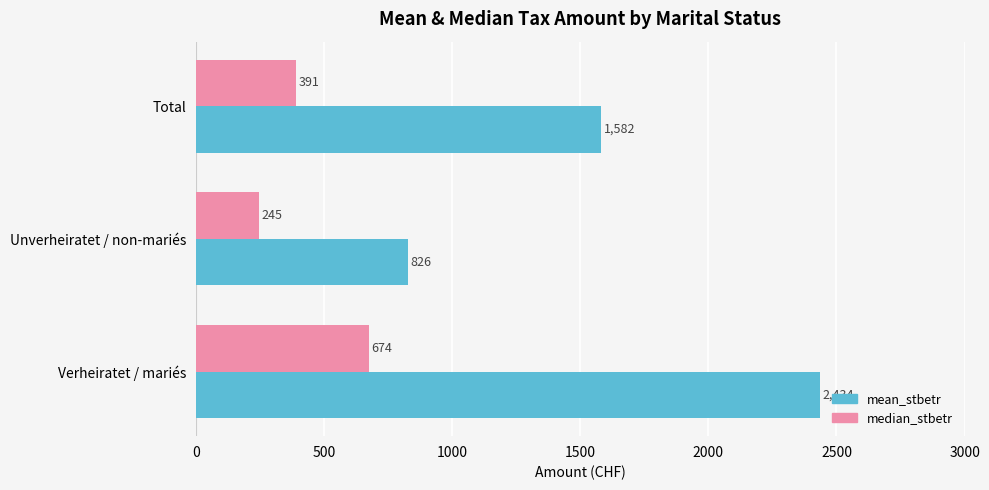

How many median_stbetr values are between 245 and 674?

3